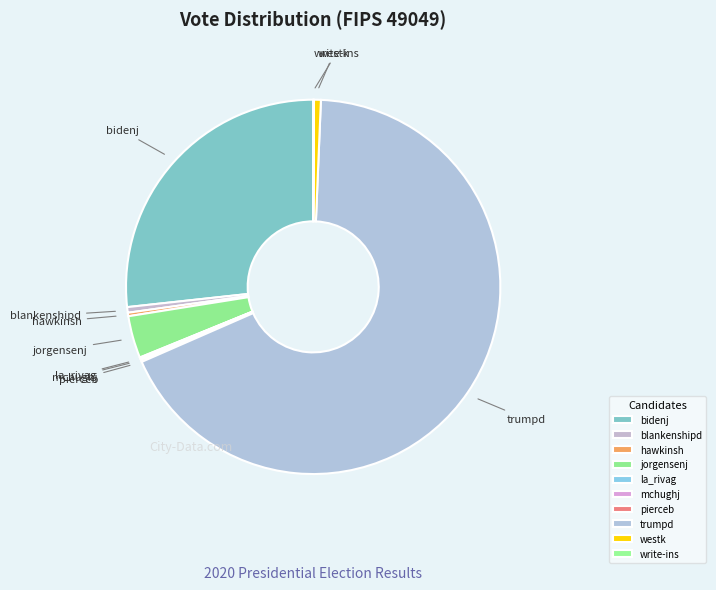

What is the majority slice?

trumpd